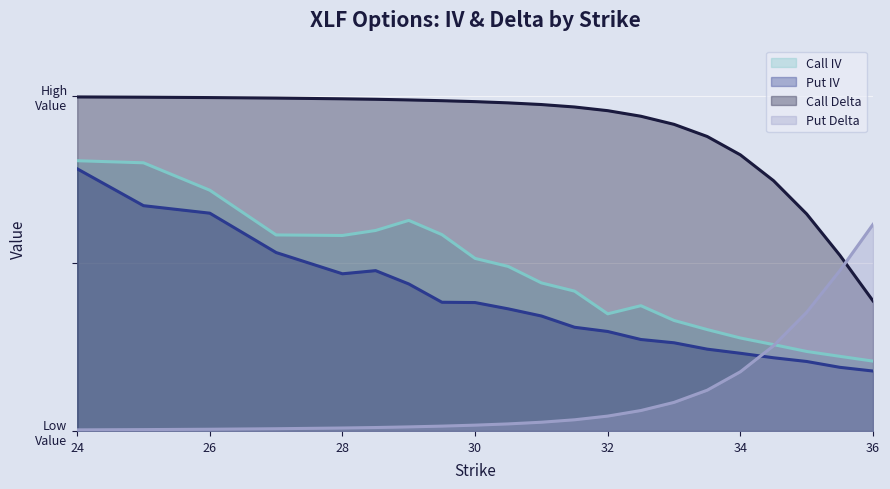

True or false: Put IV and Call IV intersect in this chart.

False